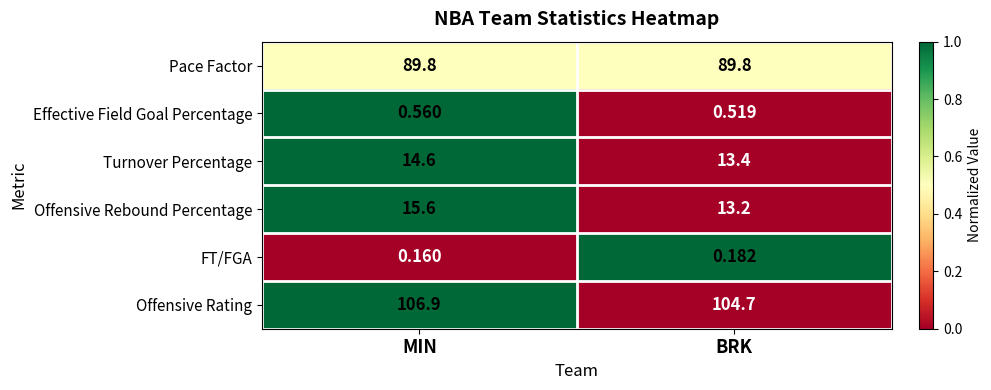

Which series has the largest range (max minus min)?

Offensive Rebound Percentage